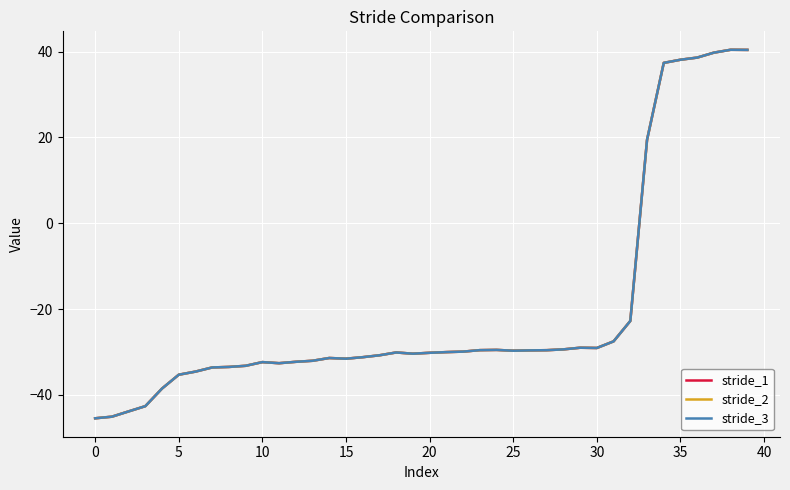

Is this an area chart (filled region under the line)?

No